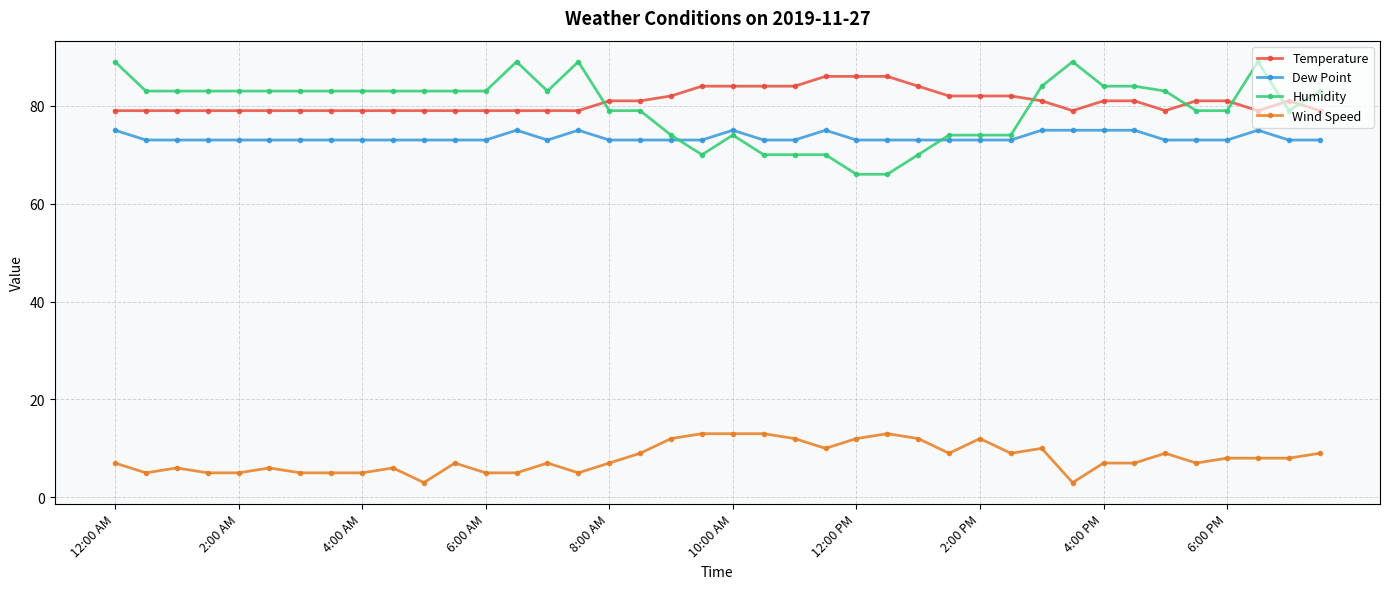

What is the average value of the Wind Speed series?

8